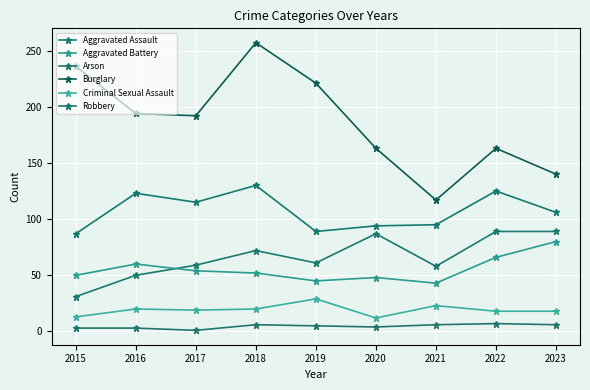

At how many categories does at least one series exceed 248?

1